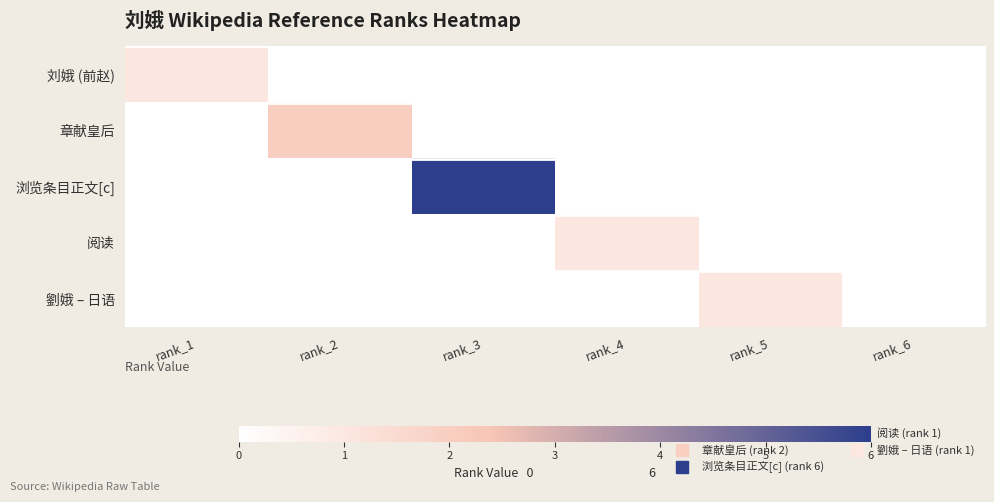

Reading left to right, transcribe all the data shown in this chart.

刘娥 (前赵): rank_1=1	rank_2=0	rank_3=0	rank_4=0	rank_5=0	rank_6=0
章献皇后: rank_1=0	rank_2=2	rank_3=0	rank_4=0	rank_5=0	rank_6=0
浏览条目正文[c]: rank_1=0	rank_2=0	rank_3=6	rank_4=0	rank_5=0	rank_6=0
阅读: rank_1=0	rank_2=0	rank_3=0	rank_4=1	rank_5=0	rank_6=0
劉娥 – 日语: rank_1=0	rank_2=0	rank_3=0	rank_4=0	rank_5=1	rank_6=0